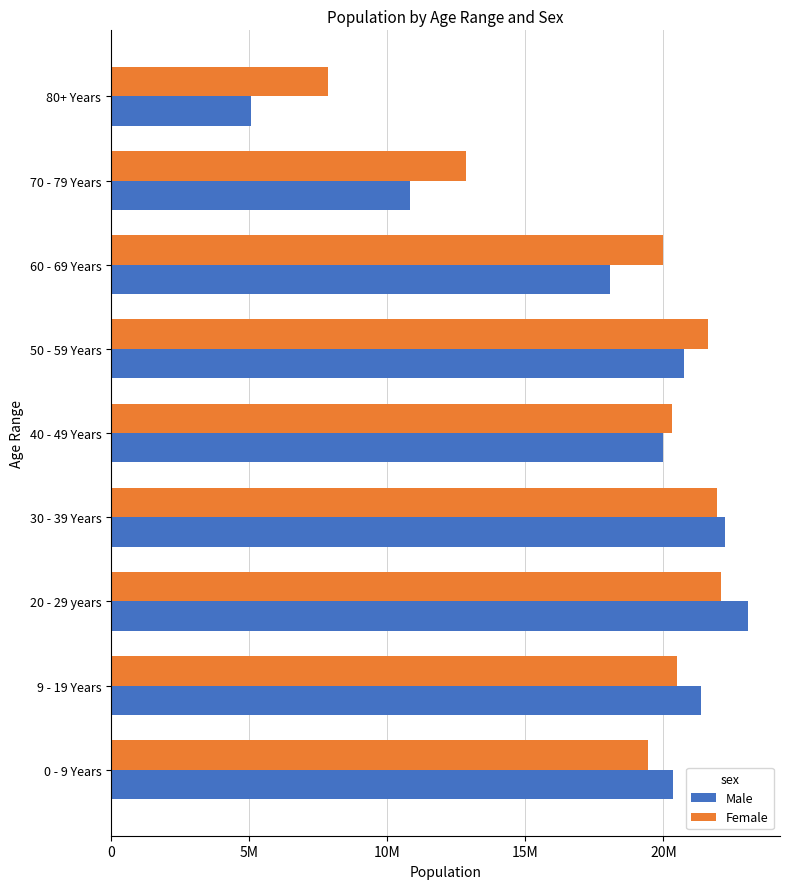

Which series has the widest spread of values?

Male